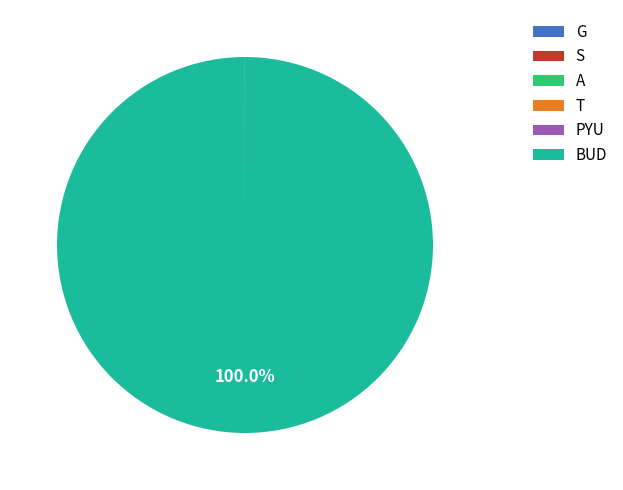

Does BUD account for over 50% of the chart?

Yes